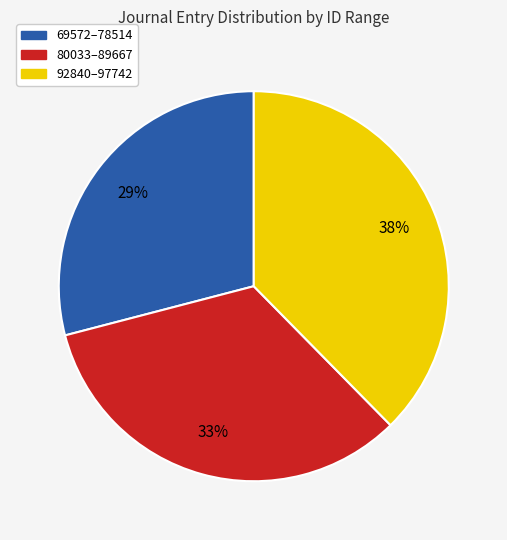

To the nearest percent, what is the average slice percentage?

33%